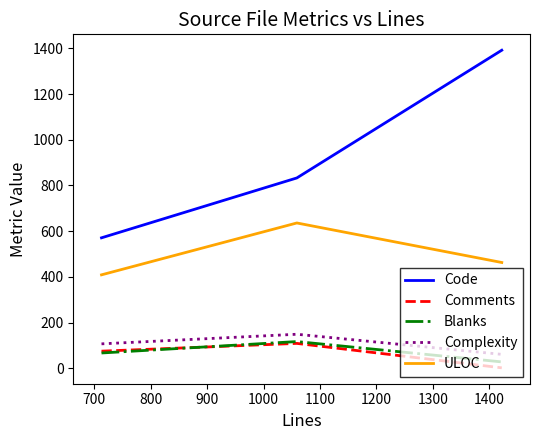

Which series has the widest spread of values?

Code